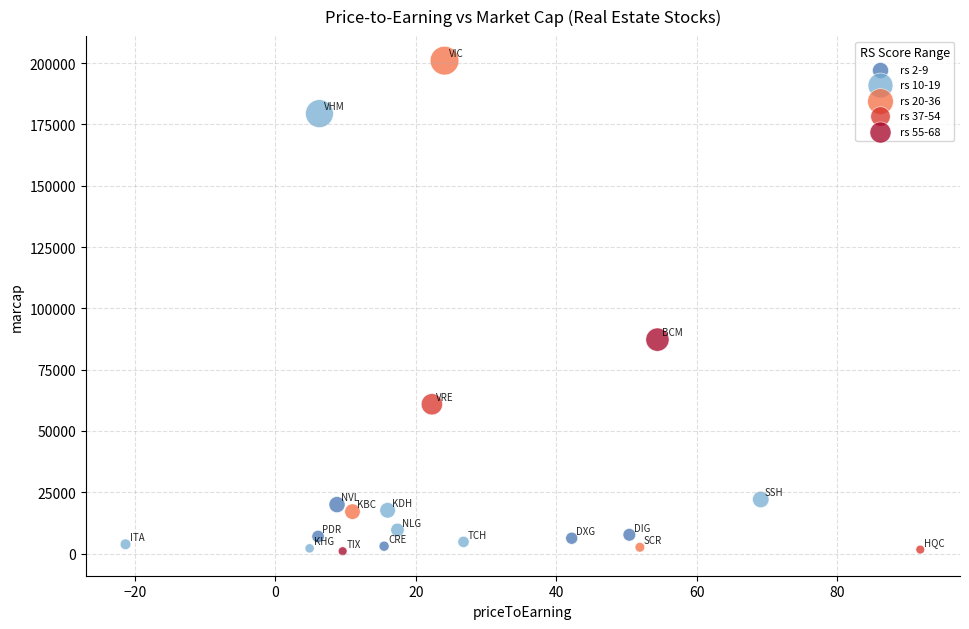

Which series contains the highest Y value?

rs 20-36